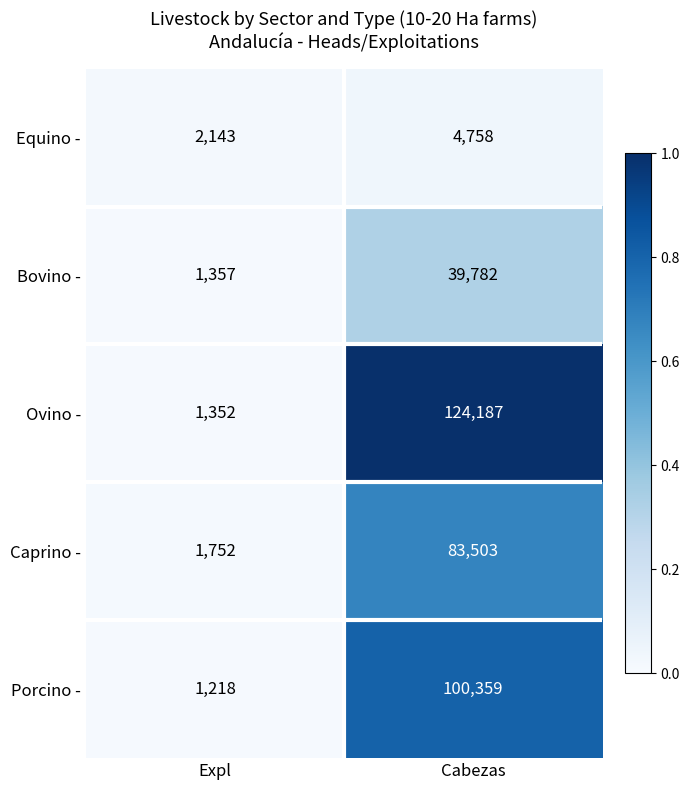

Rank the series by their maximum value, from highest to lowest.

Ovino -, Porcino -, Caprino -, Bovino -, Equino -